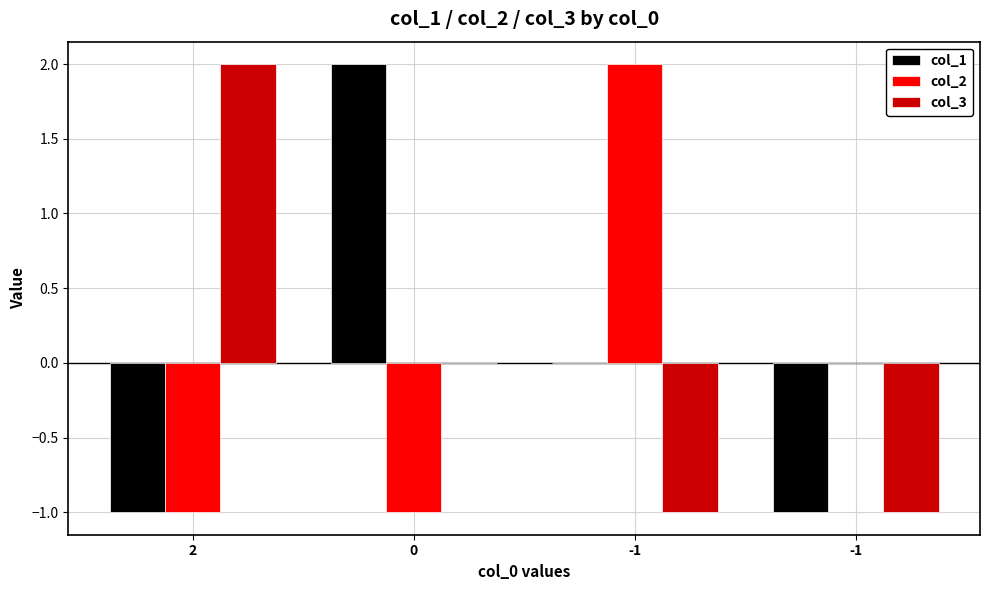

Between 2 and -1, which series saw the biggest shift?

col_3